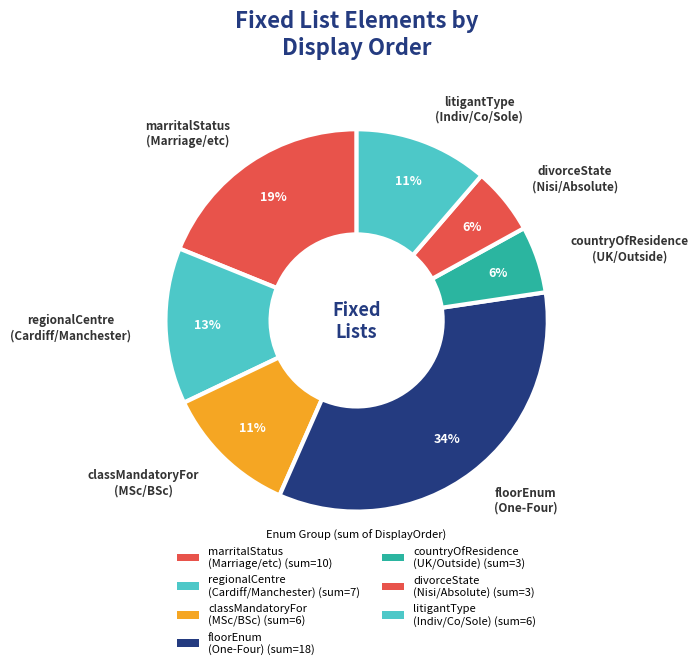

How many slices are in this pie chart?

7